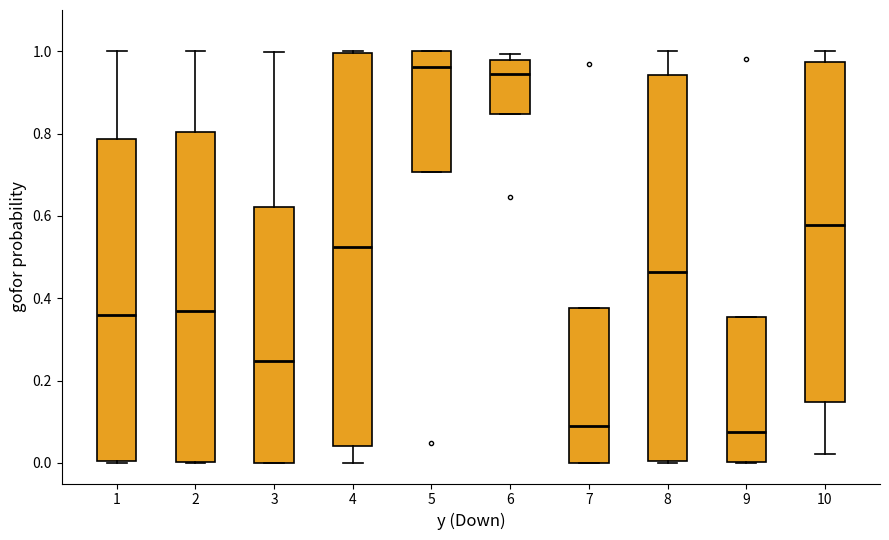

Reading left to right, transcribe this box plot: for each box, give where its median line is, the range the box spans, and where its two whiskers end, as read against the y-axis. The values are not printed on the chart, so give them approximately, as read against the axis.

1: median 0.36, box 0.00 to 0.78, whiskers 0.00 to 1.00
2: median 0.38, box 0.00 to 0.80, whiskers 0.00 to 1.00
3: median 0.24, box 0.00 to 0.62, whiskers 0.00 to 1.00
4: median 0.52, box 0.04 to 1.00, whiskers 0.00 to 1.00
5: median 0.96, box 0.70 to 1.00, whiskers 0.70 to 1.00
6: median 0.94, box 0.84 to 0.98, whiskers 0.84 to 1.00
7: median 0.08, box 0.00 to 0.38, whiskers 0.00 to 0.38
8: median 0.46, box 0.00 to 0.94, whiskers 0.00 to 1.00
9: median 0.08, box 0.00 to 0.36, whiskers 0.00 to 0.36
10: median 0.58, box 0.14 to 0.98, whiskers 0.02 to 1.00